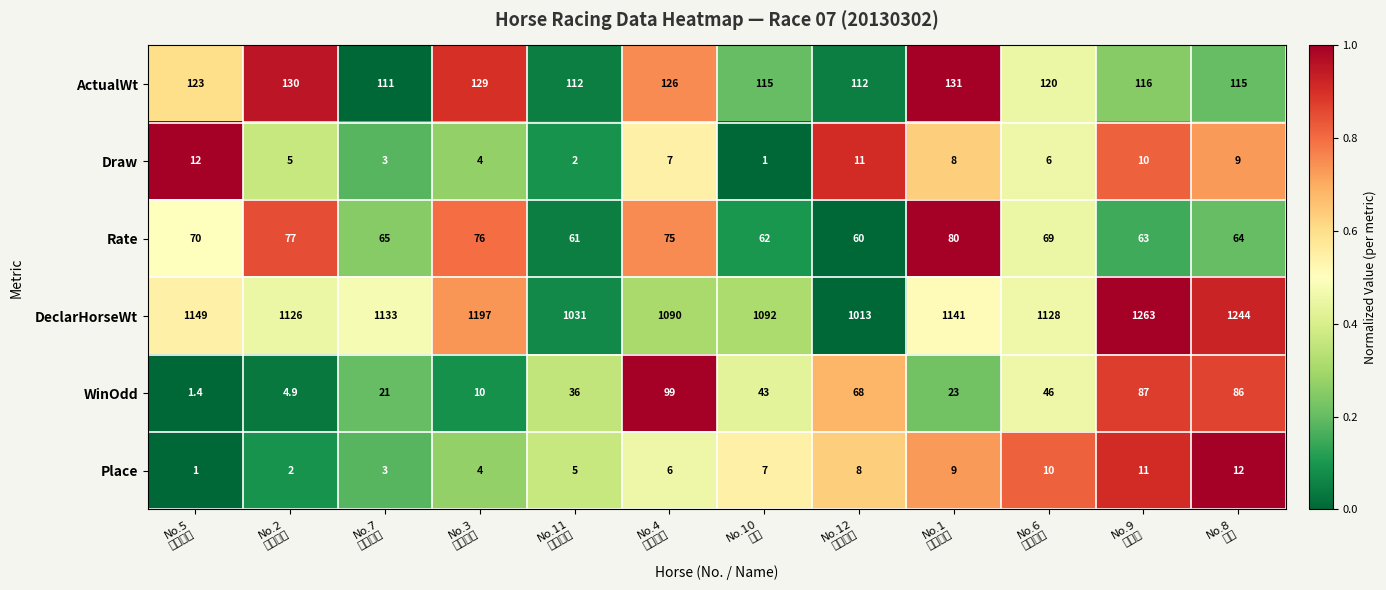

What is the spread (max minus min) of values at No.9
鐫力龍?

1253.0